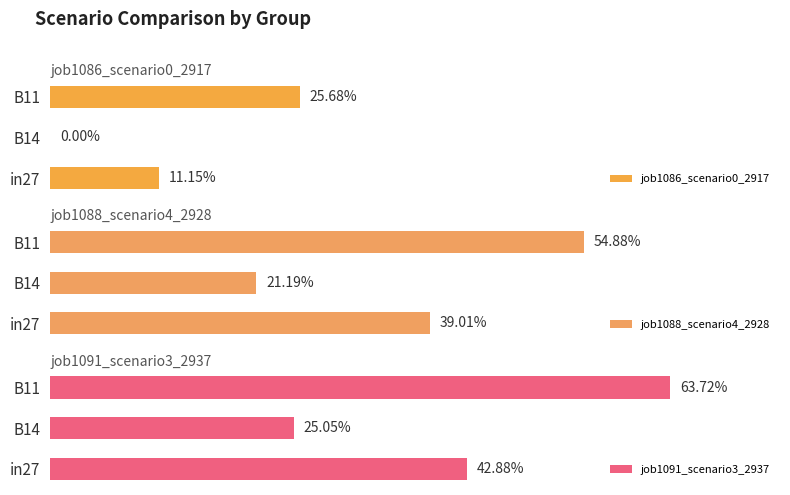

How many bars are there in each group?

3